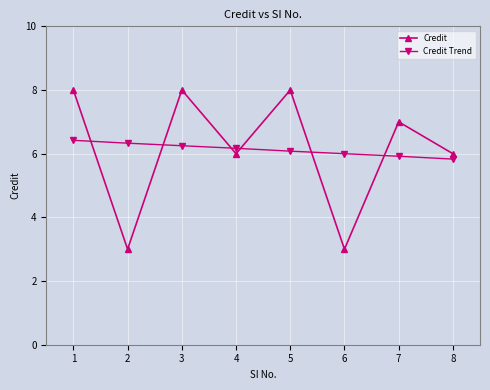

What is the highest value of the Credit Trend series?

6.4